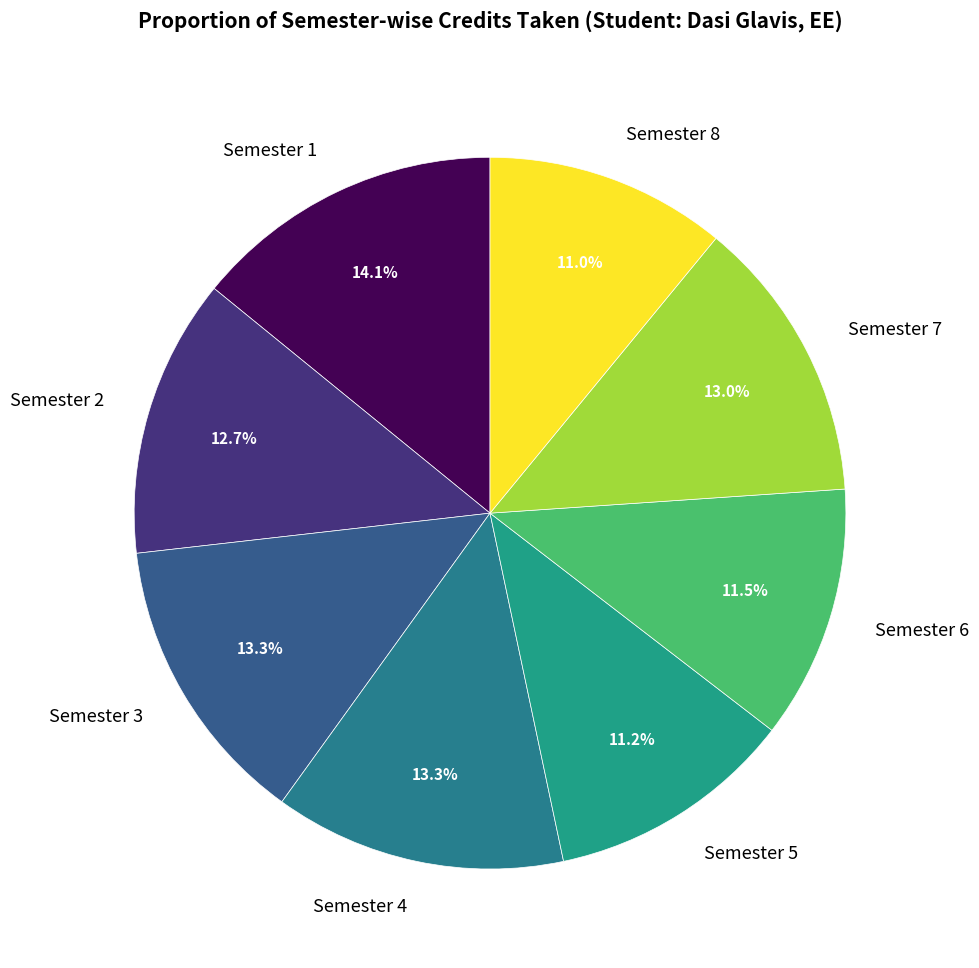

To the nearest percent, what is the average slice percentage?

12%